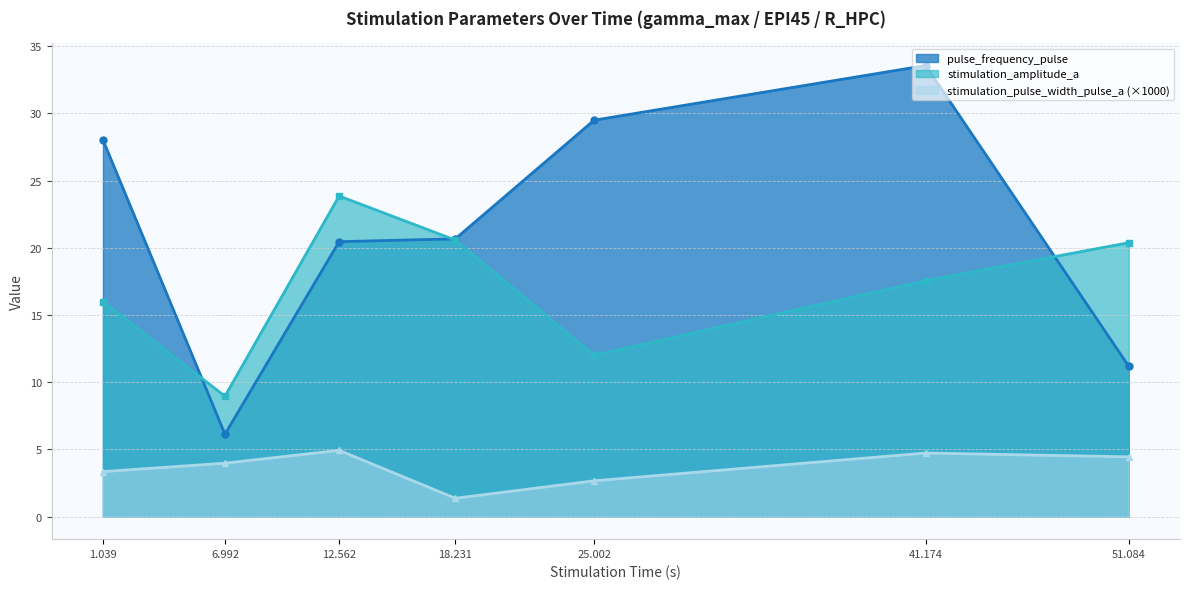

The value of stimulation_amplitude_a at 6.992 is 9.0. True or false?

True